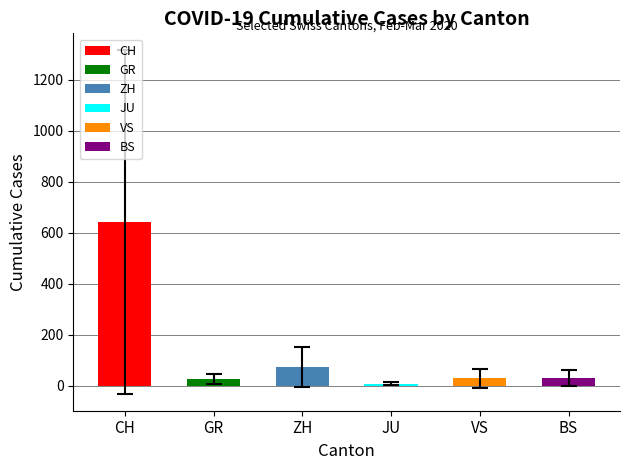

Count the number of data series in this chart.

6